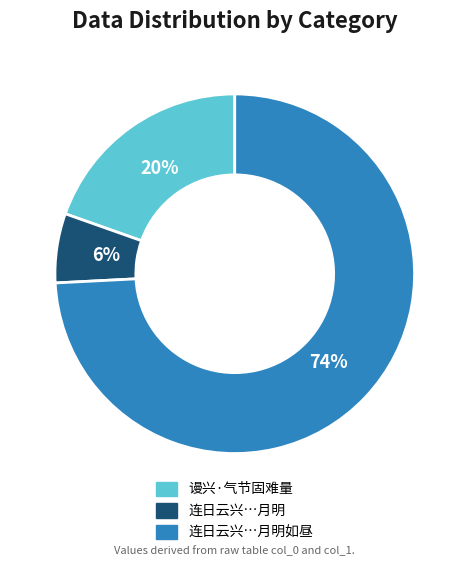

To the nearest percent, what percentage of the pie is 连日云兴…月明如昼?

74%